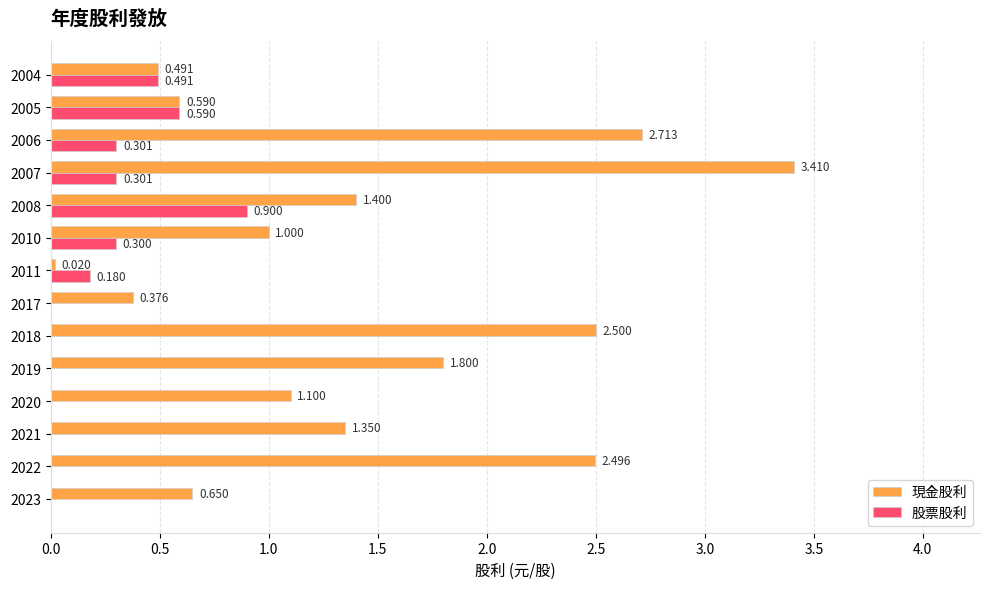

Which series has the largest total across all categories?

現金股利